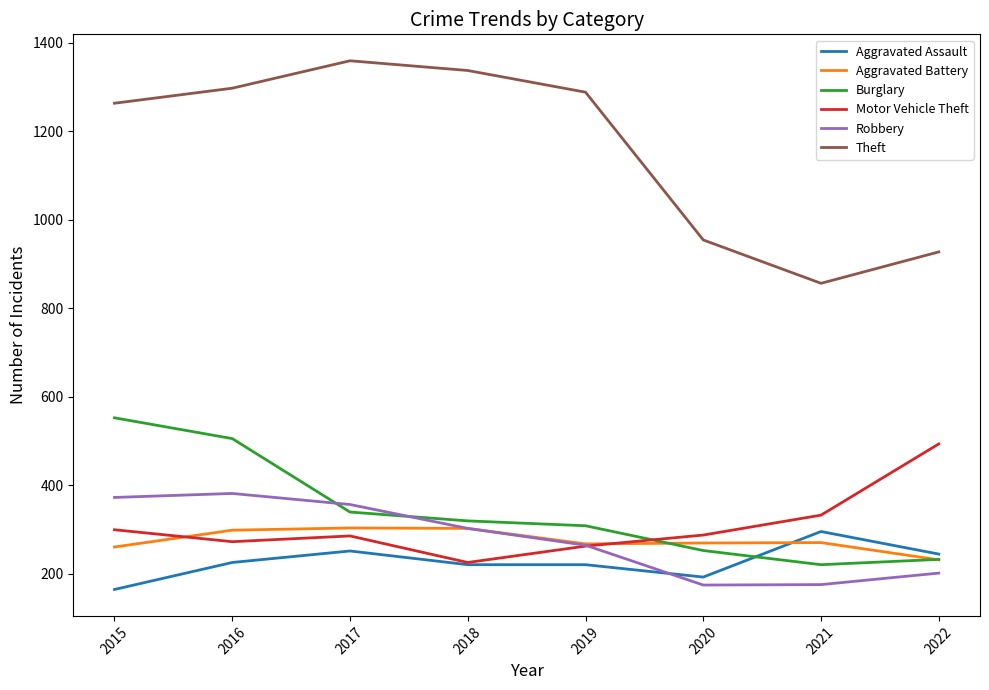

At which category does Theft reach its first local valley?

2021